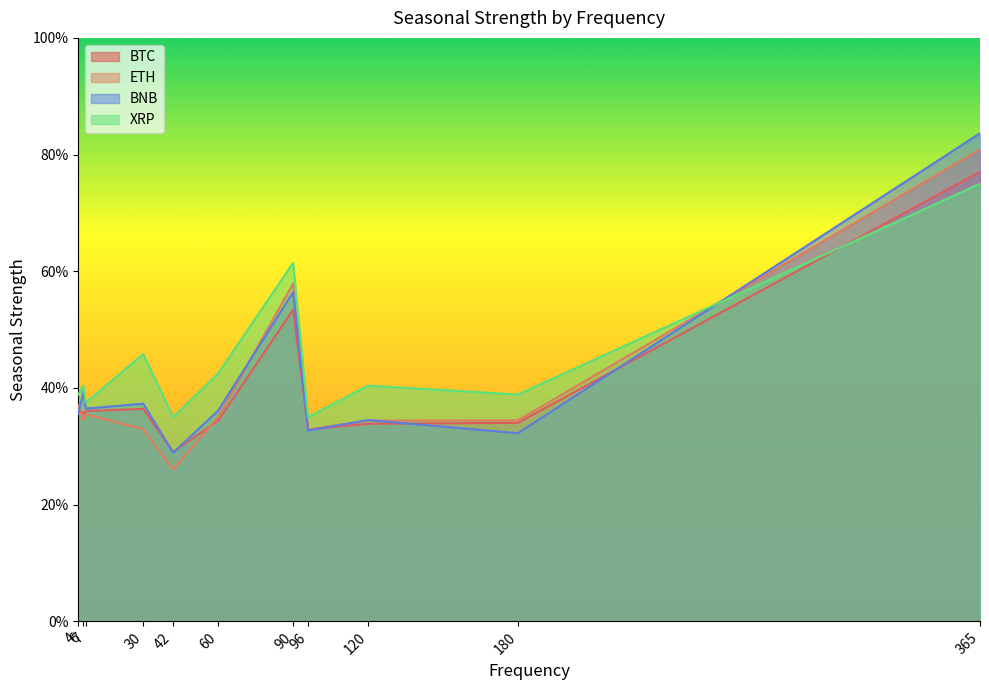

What are all the series names shown in the legend?

BTC, ETH, BNB, XRP